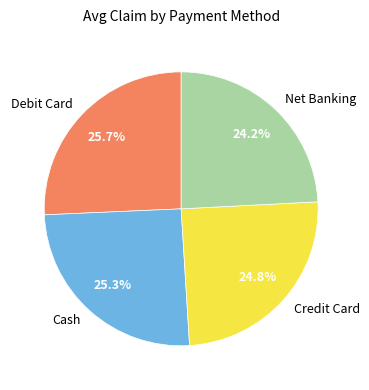

Is it true that Cash is 32% of the pie?

False